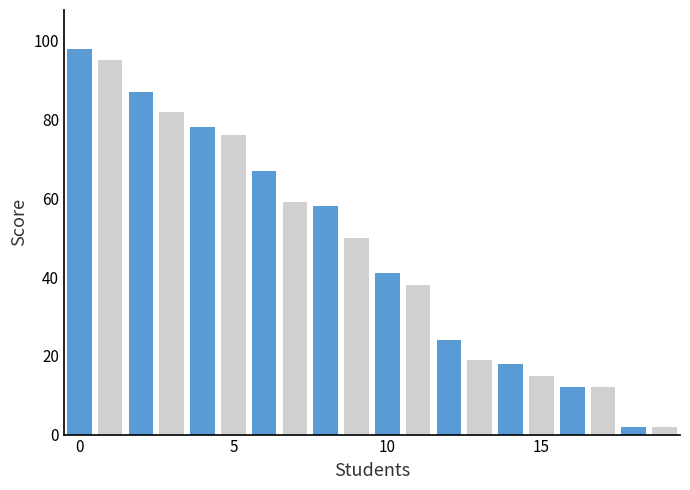

What is the average value?

47